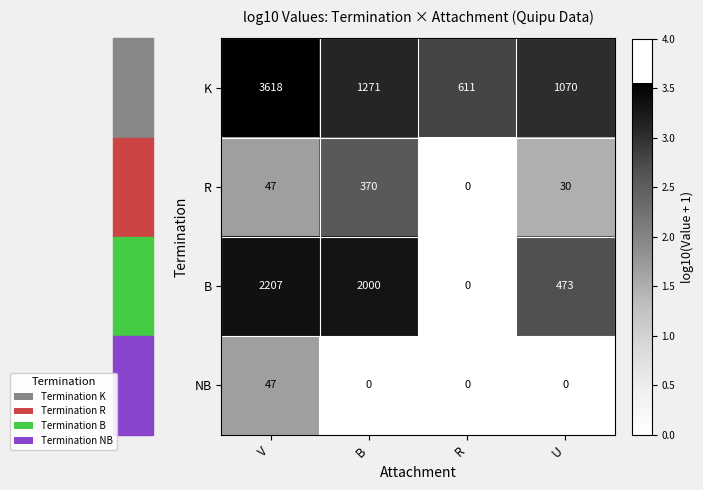

What is the average value of the NB series?

12